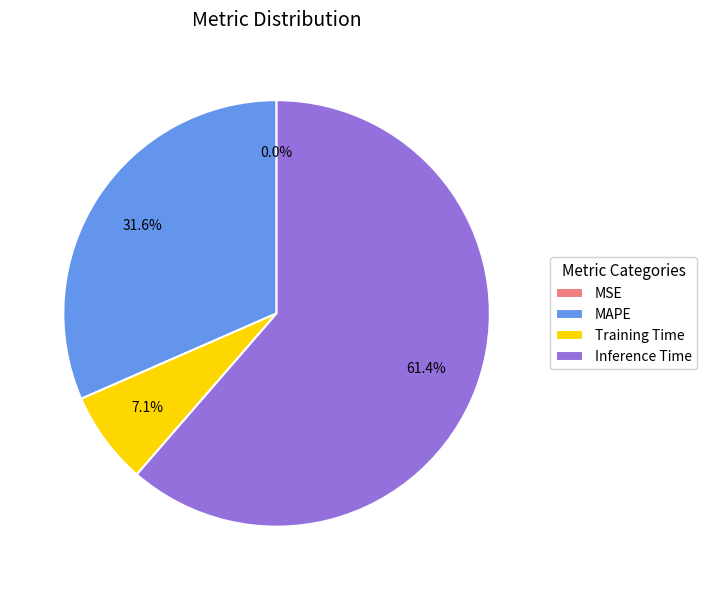

Is the sum of Training Time and Inference Time greater than half?

Yes